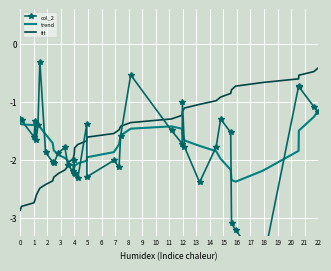

How many times do fit and trend cross each other?

1